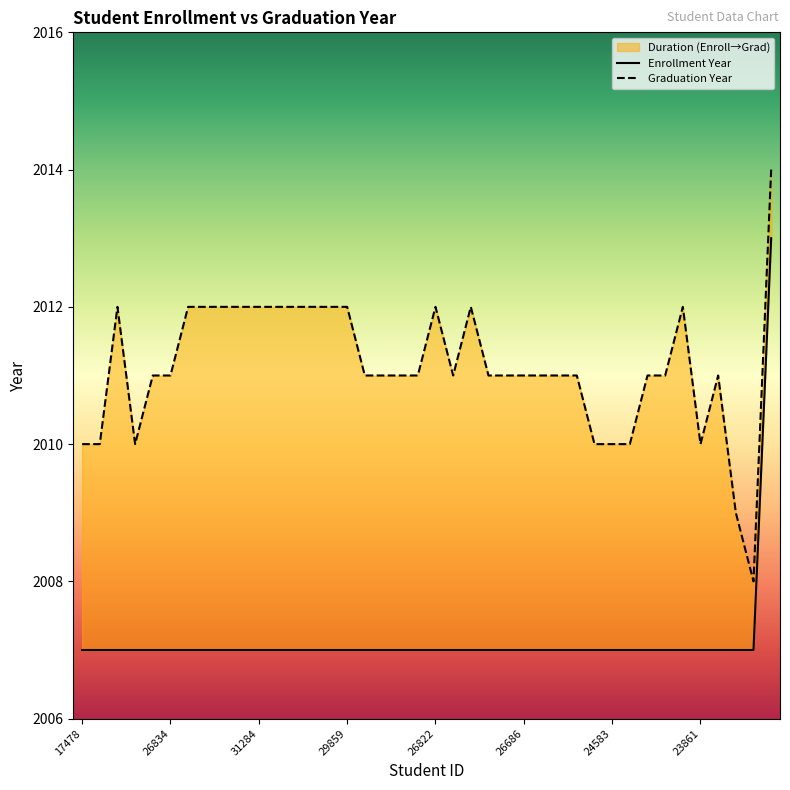

What is the lowest value of the Enrollment Year series?

2007